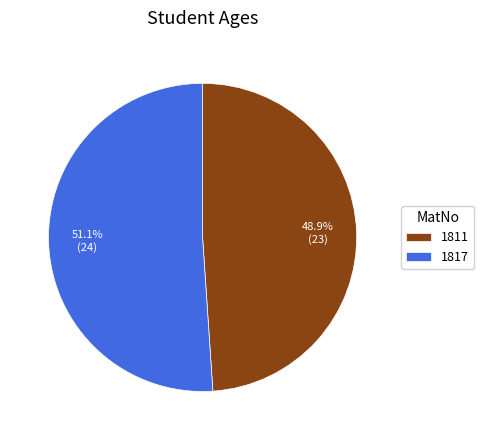

What percentage is NOT represented by 1817?

48.9%